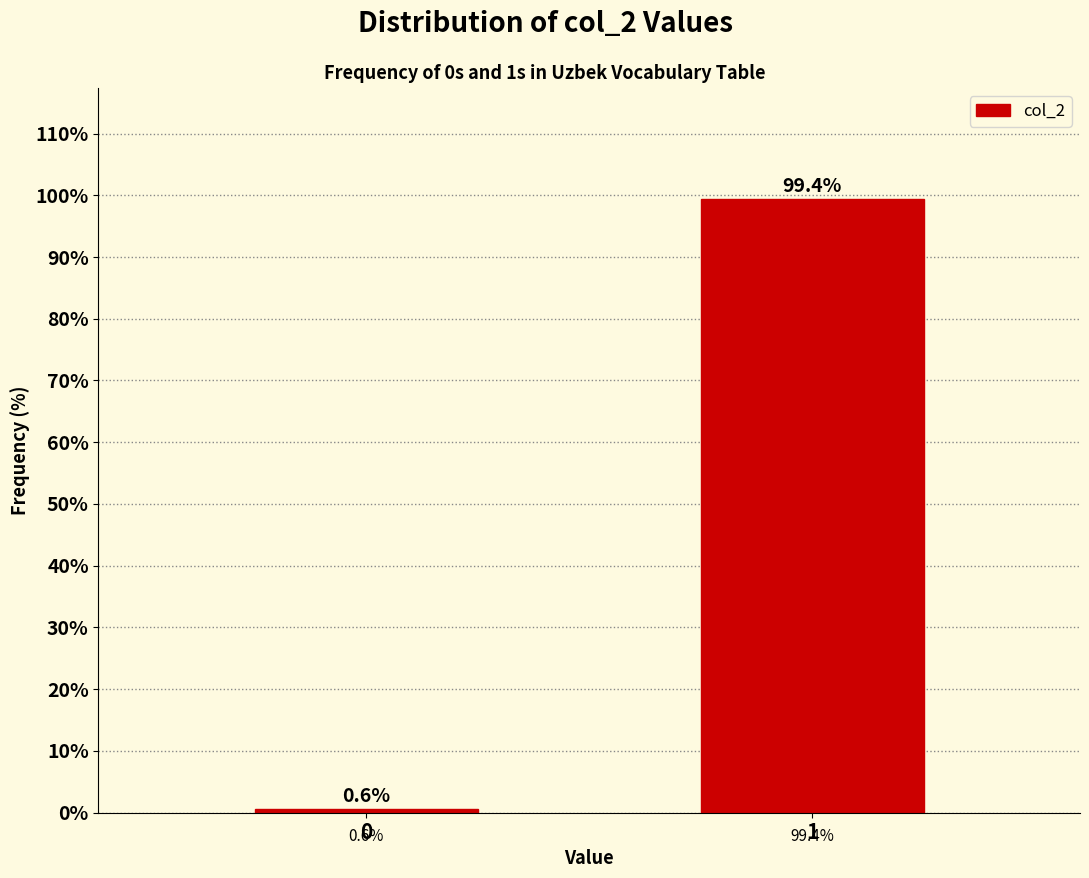

Reading left to right, extract all data points from this chart.

0=0.6	1=99.4